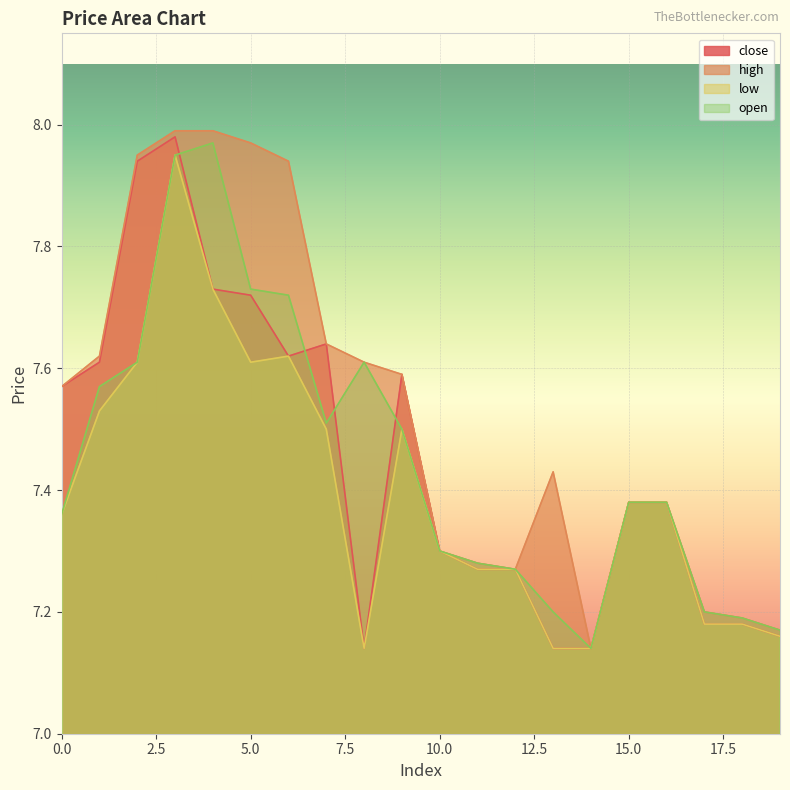

Where is the first local maximum for low?

3